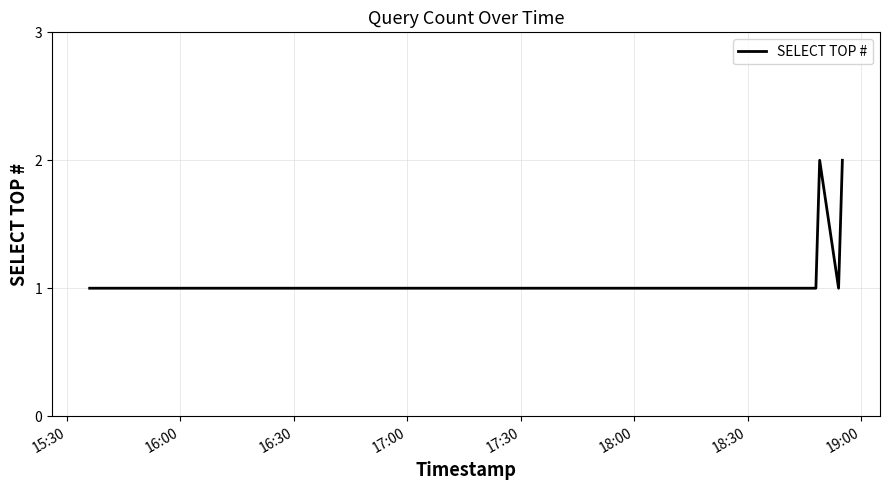

What is the sum of all values?

8